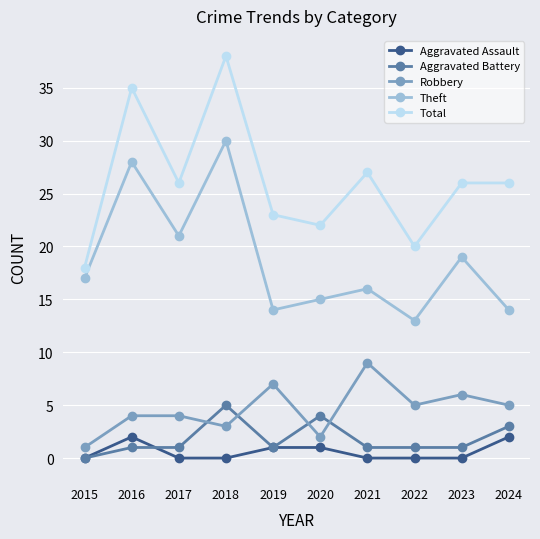

At which label does Total first exceed 26?

2016